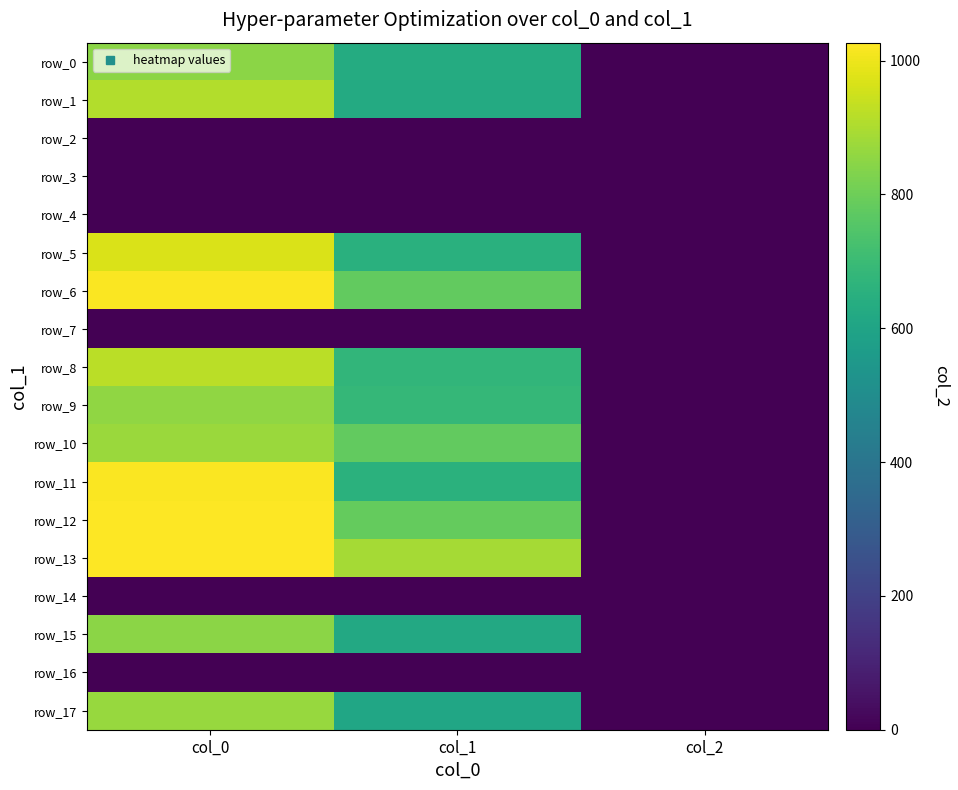

At which category is the sum across all series the highest?

col_0